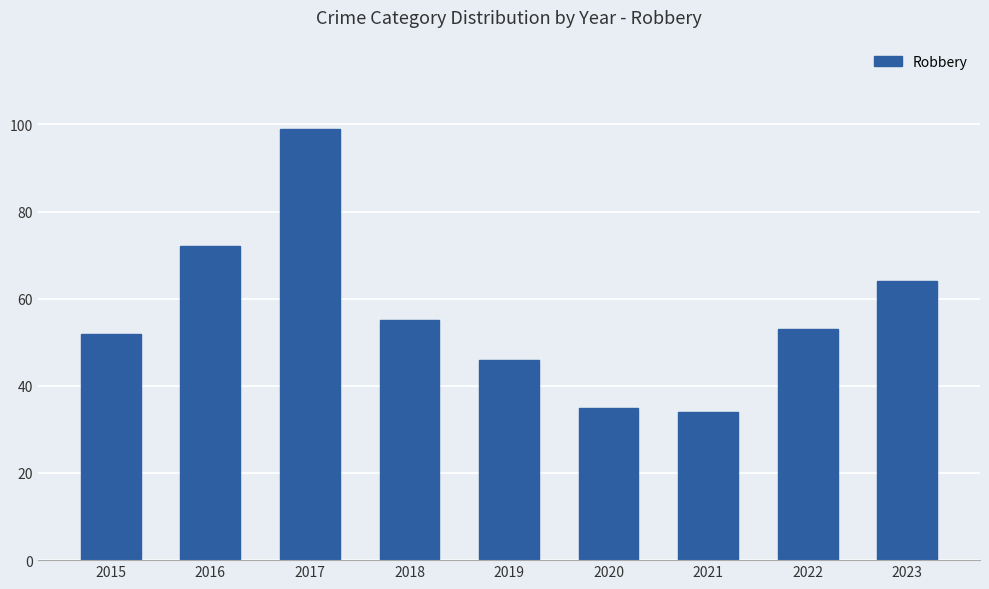

What is the difference between the values at 2015 and 2023?

12